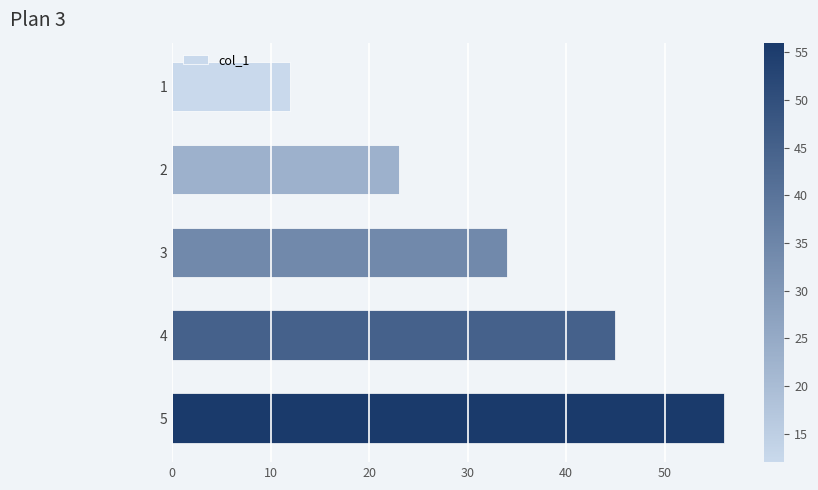

What is the sum of the values at 2 and 4?

68